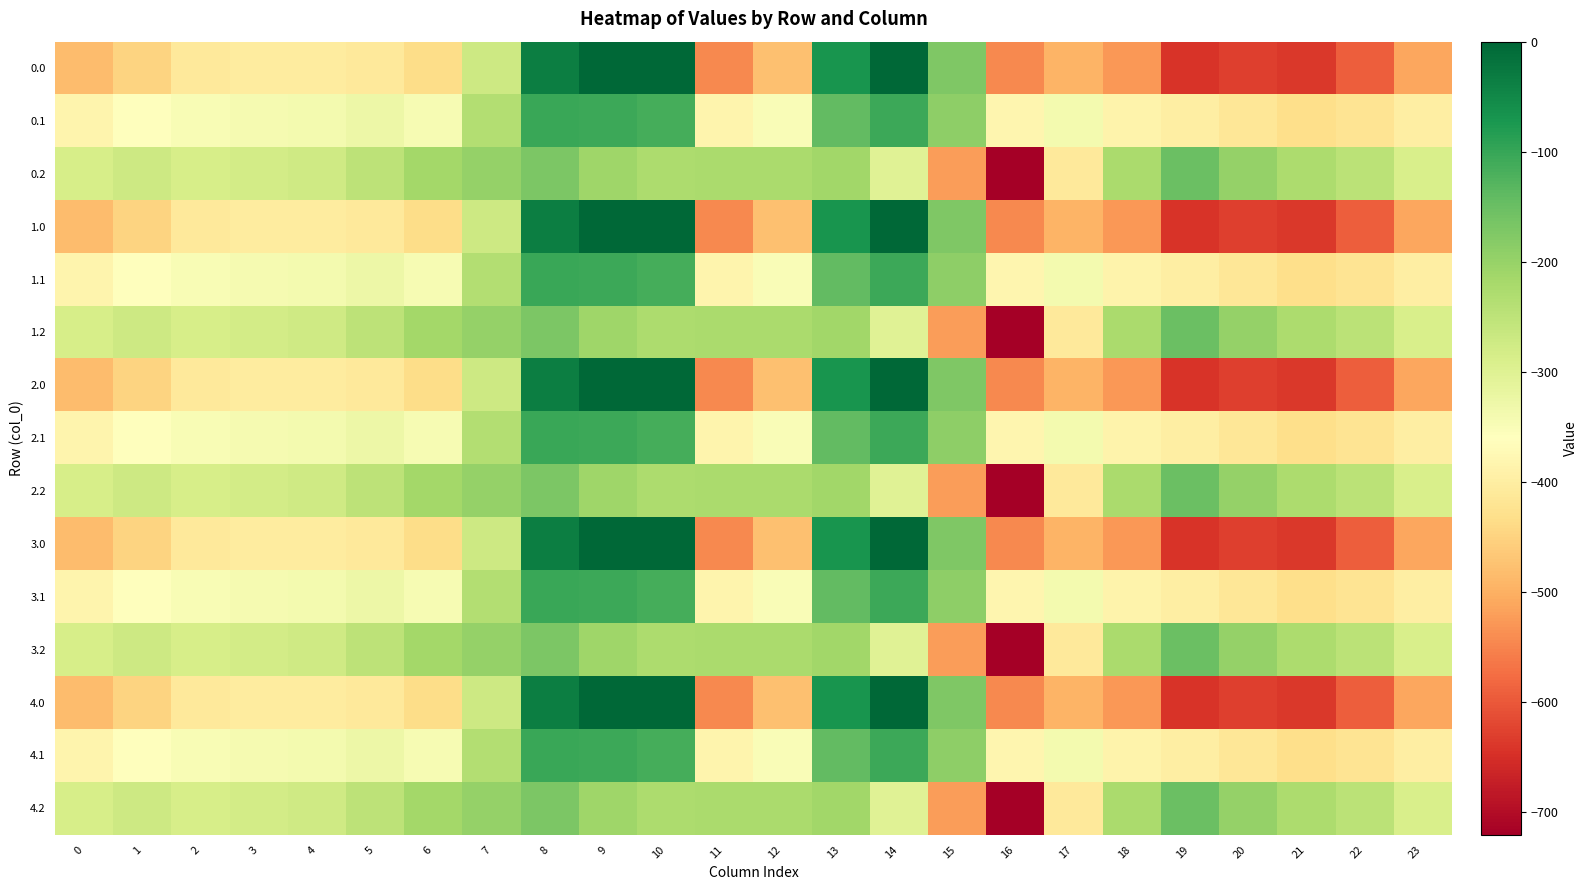

What is the spread (max minus min) of values at 23?

223.9